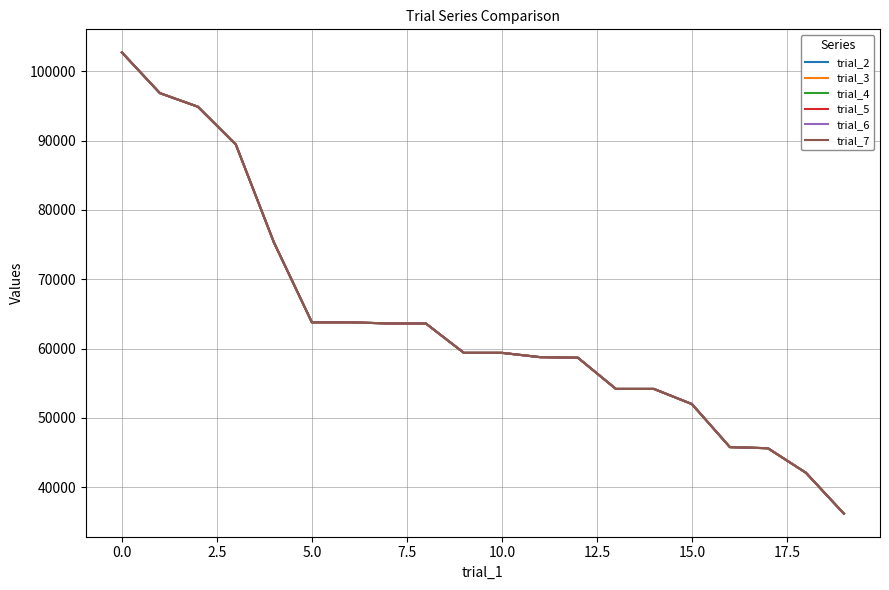

Does the chart display data point markers on the line(s)?

No